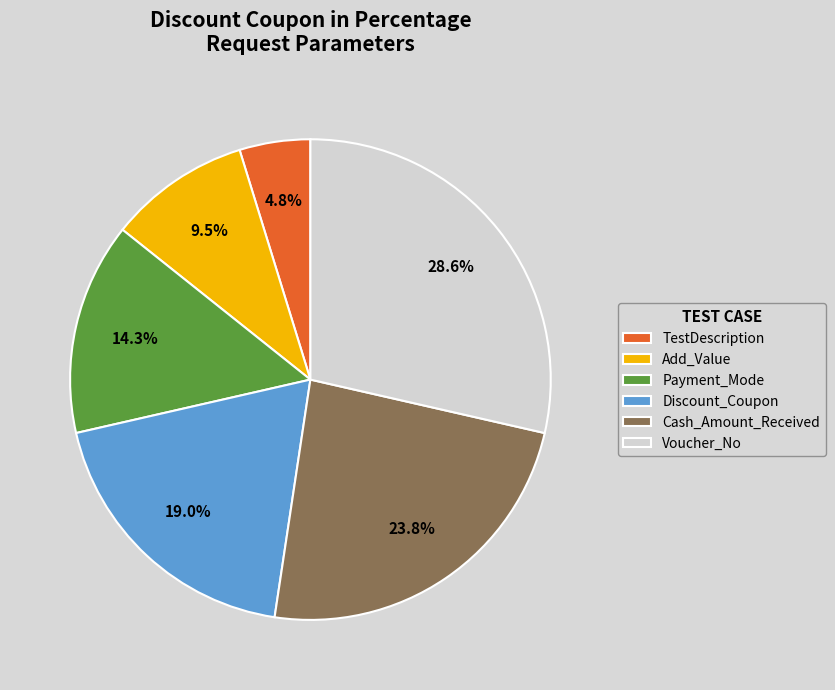

Approximately how many times larger is the value at TestDescription compared to Cash_Amount_Received?

0.2